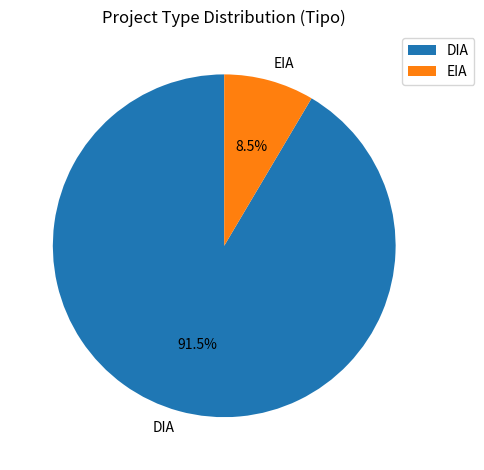

Is the sum of DIA and EIA greater than half?

Yes